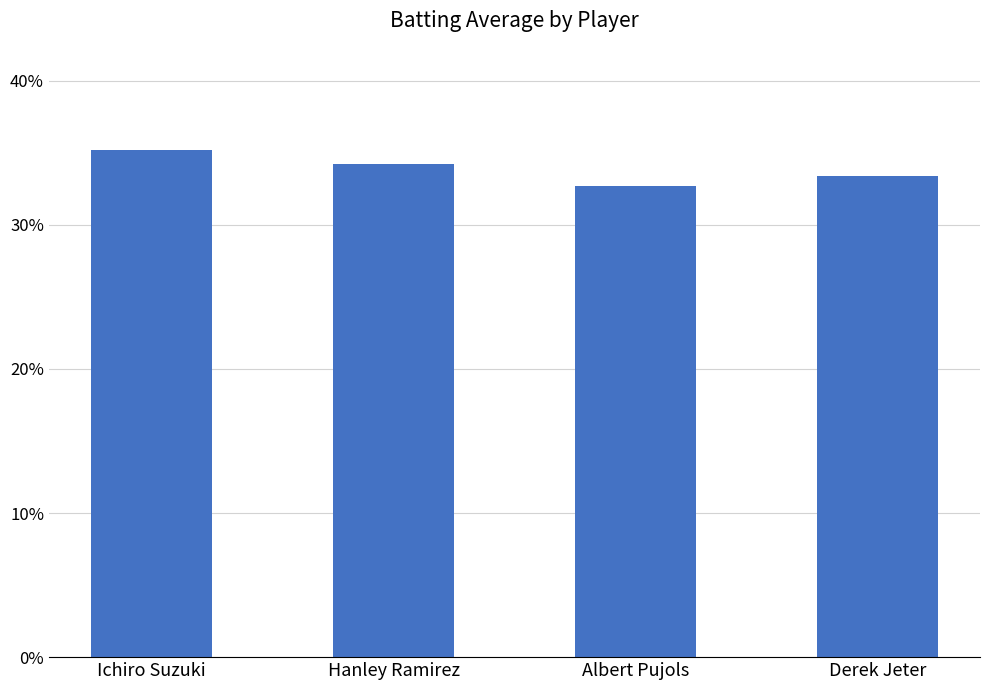

What is the sum of the values at Ichiro Suzuki and Derek Jeter?

0.7